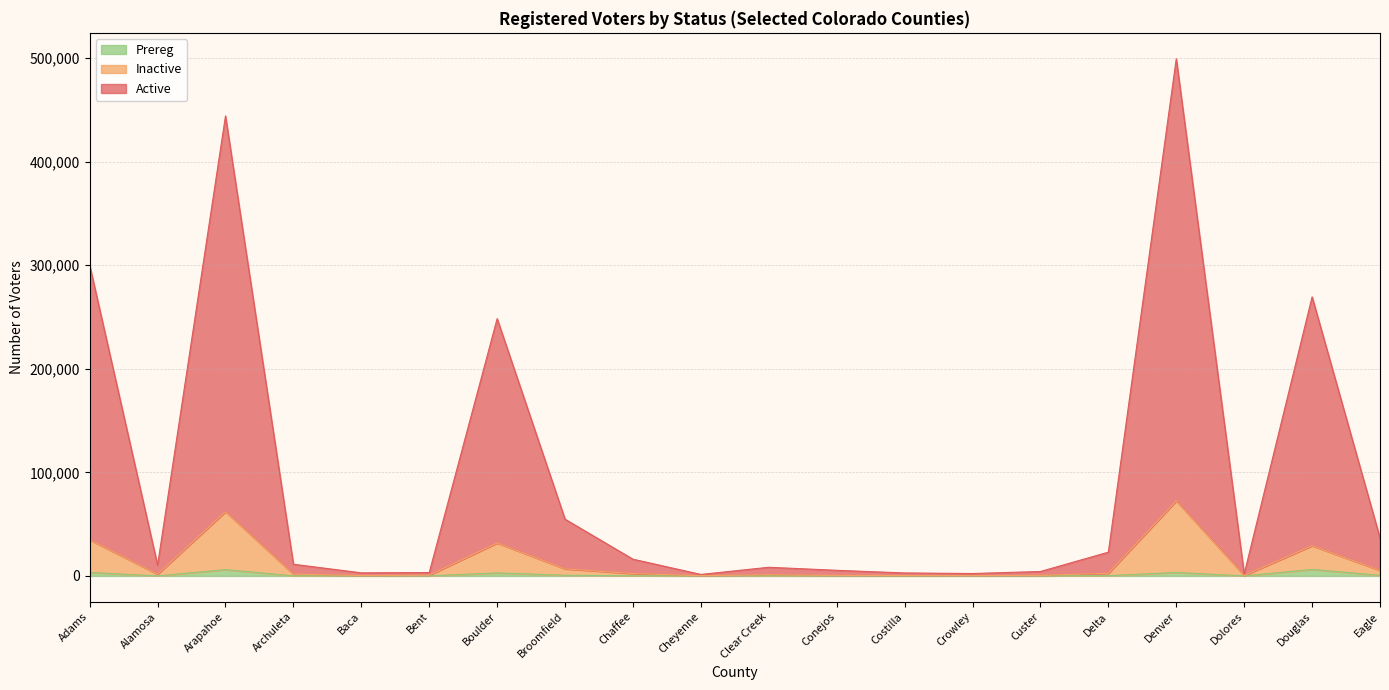

What is the average value of the Prereg series?

1187